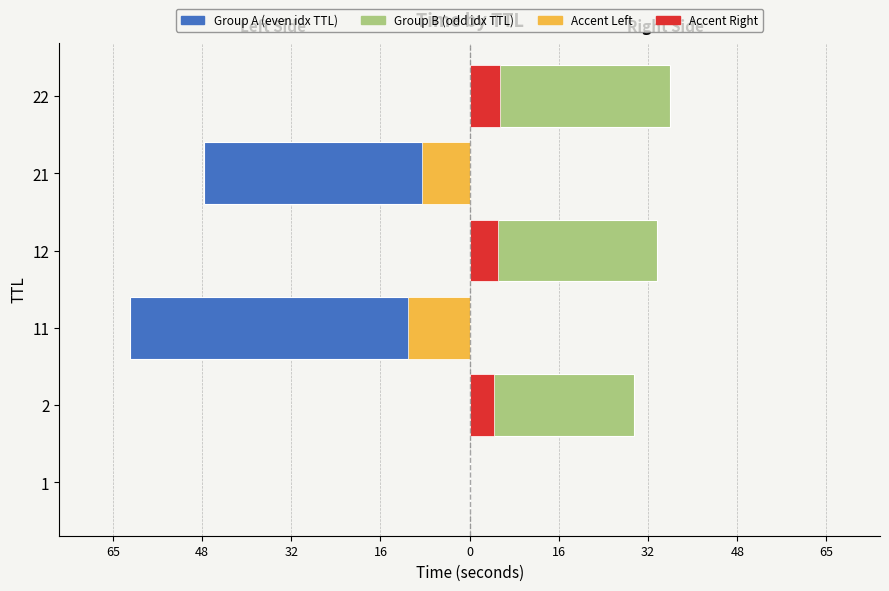

Reading left to right, transcribe all the data shown in this chart.

Group A (even idx TTL): -0.0	0.0	-61.9	0.0	-48.4	0.0
Group B (odd idx TTL): 0.0	30.0	0.0	34.2	0.0	36.6